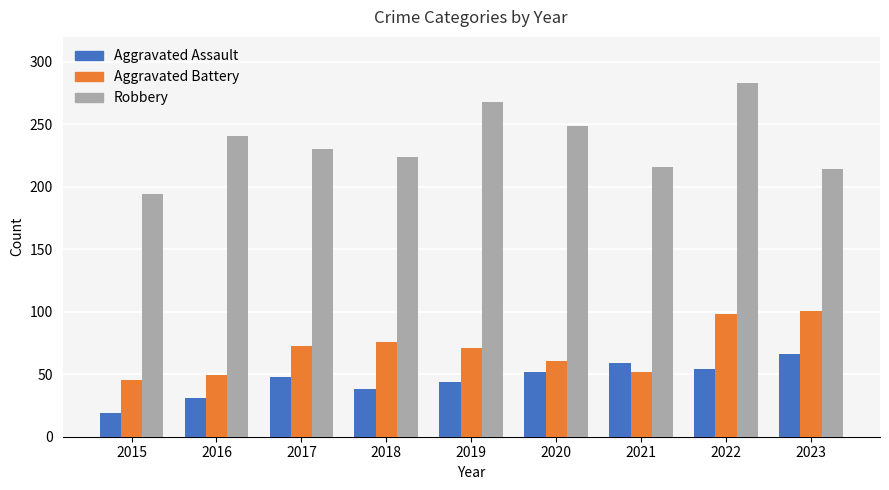

What is the total value across all series at 2015?

258